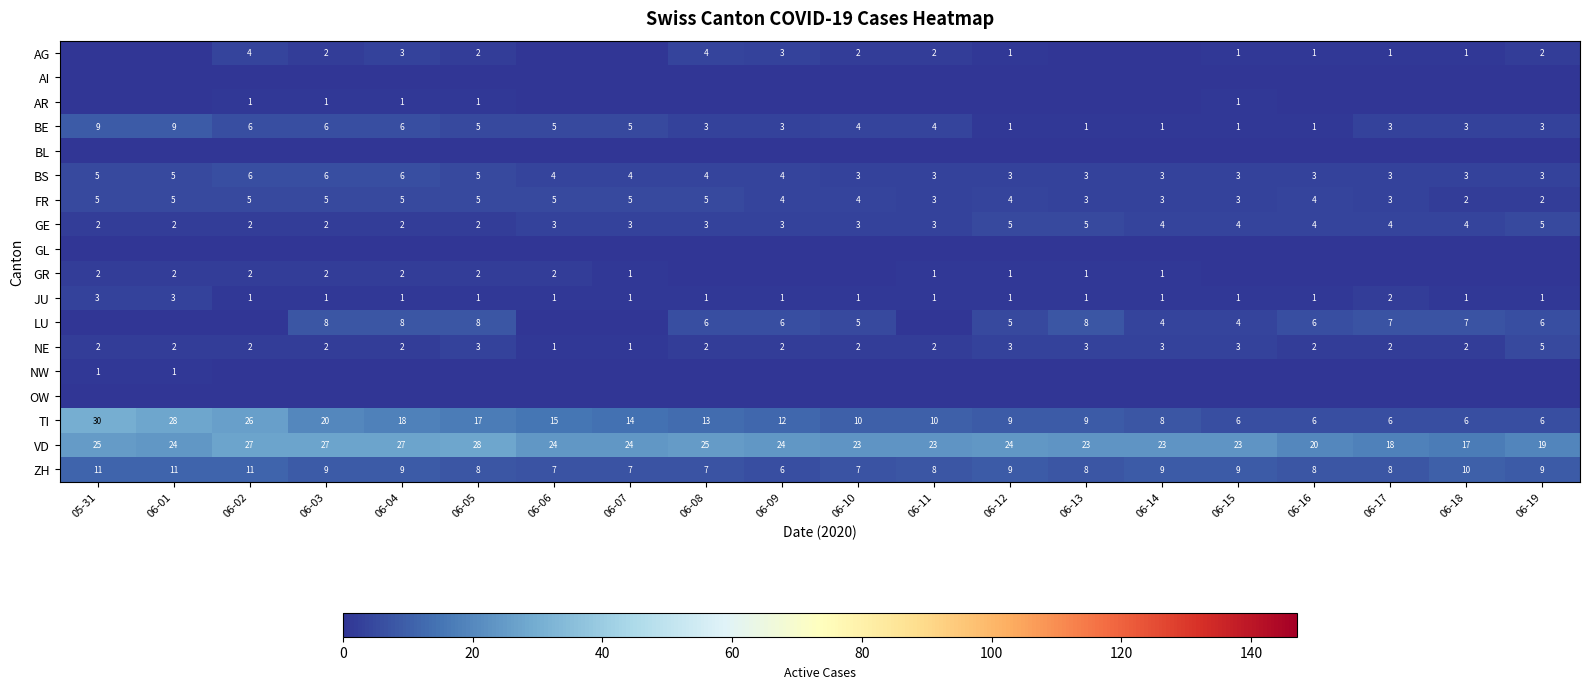

True or false: AG has a value of 5 at 06-09.

False